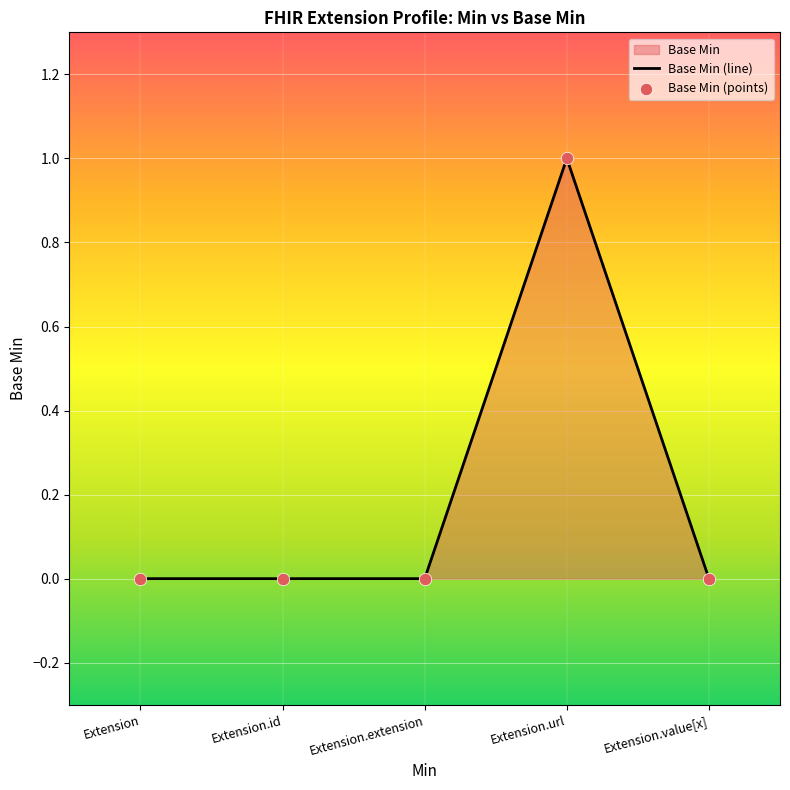

Which has a higher value, Extension.url or Extension.id?

Extension.url